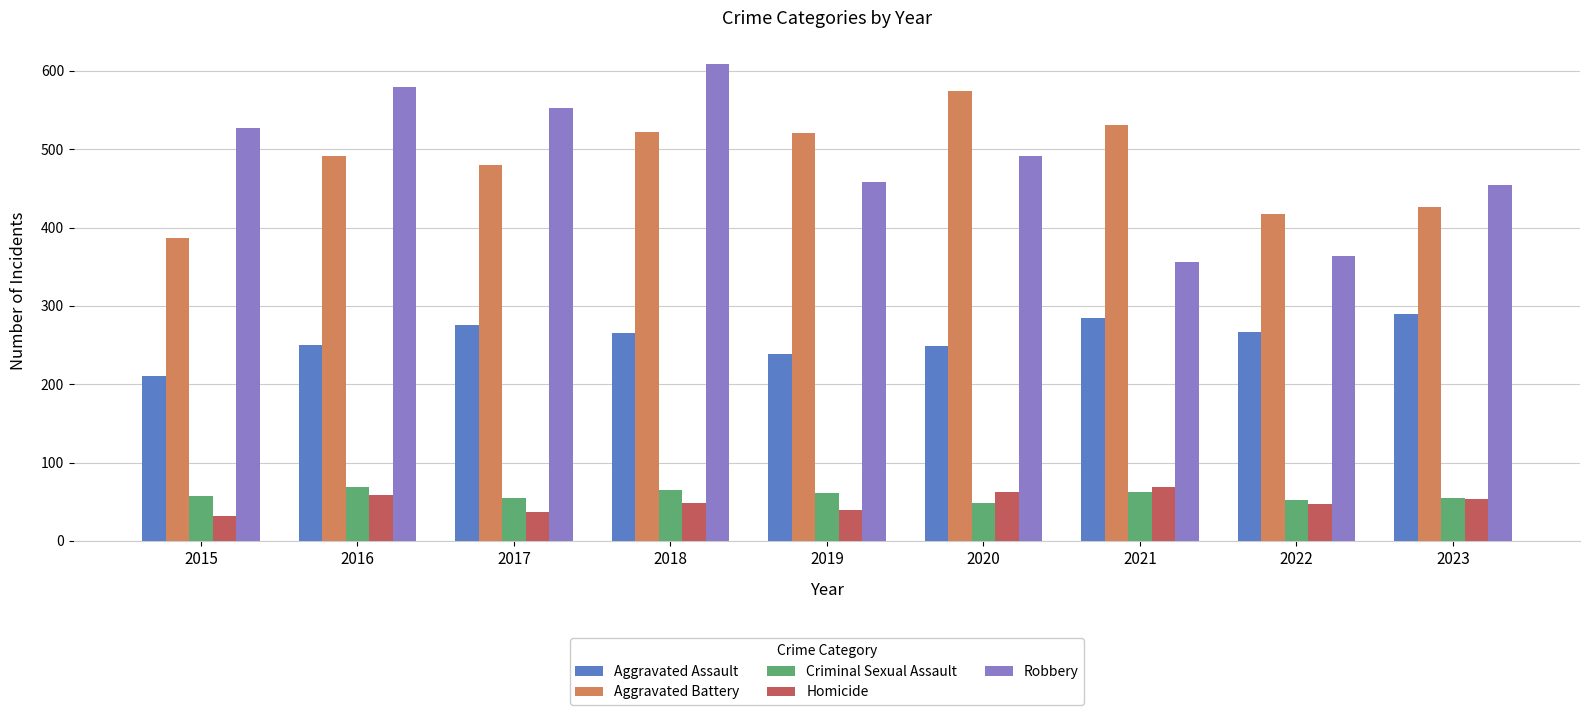

What are all the series names shown in the legend?

Aggravated Assault, Aggravated Battery, Criminal Sexual Assault, Homicide, Robbery